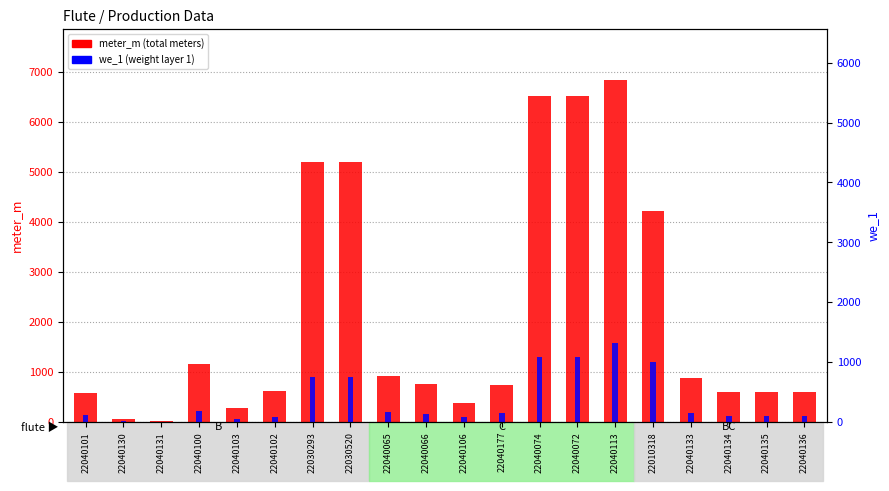

True or false: meter_m has a value of 763 at 22040066.

True